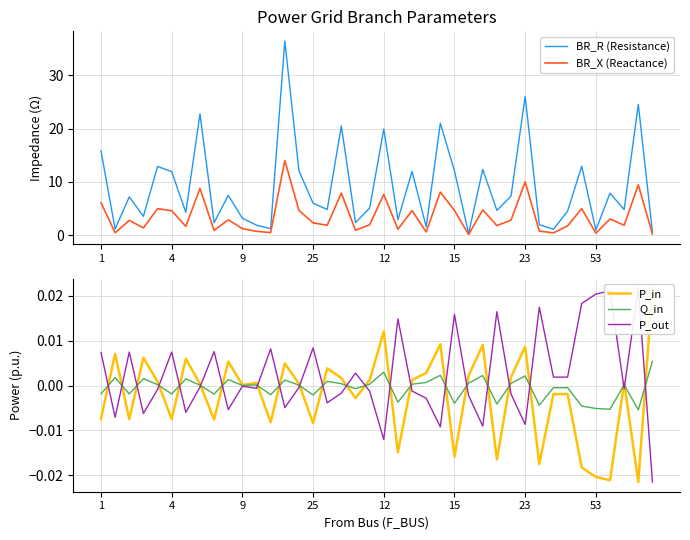

At which category is the sum across all series the highest?

13